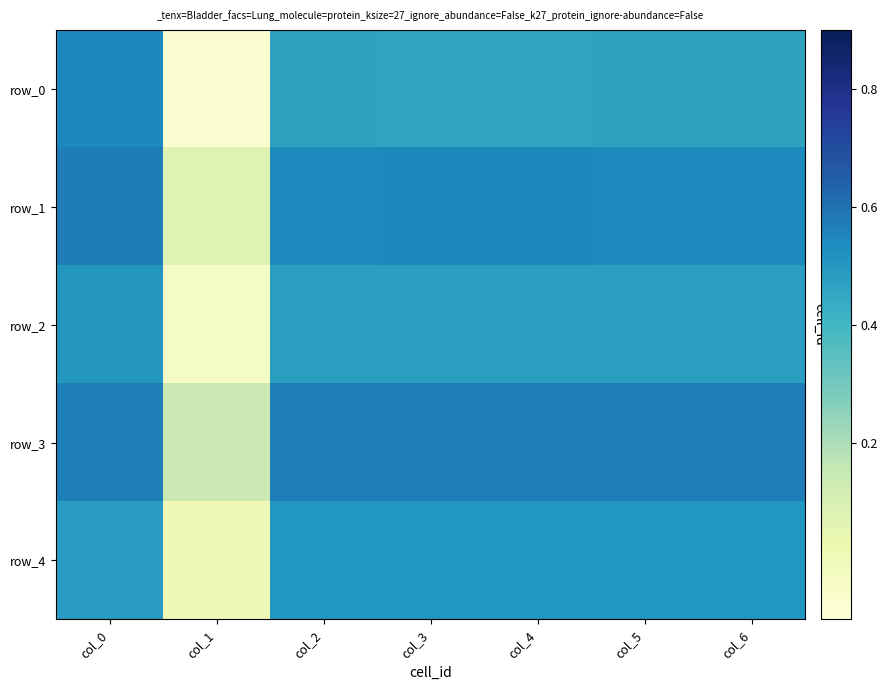

How many data points in row_0 are above 0?

6